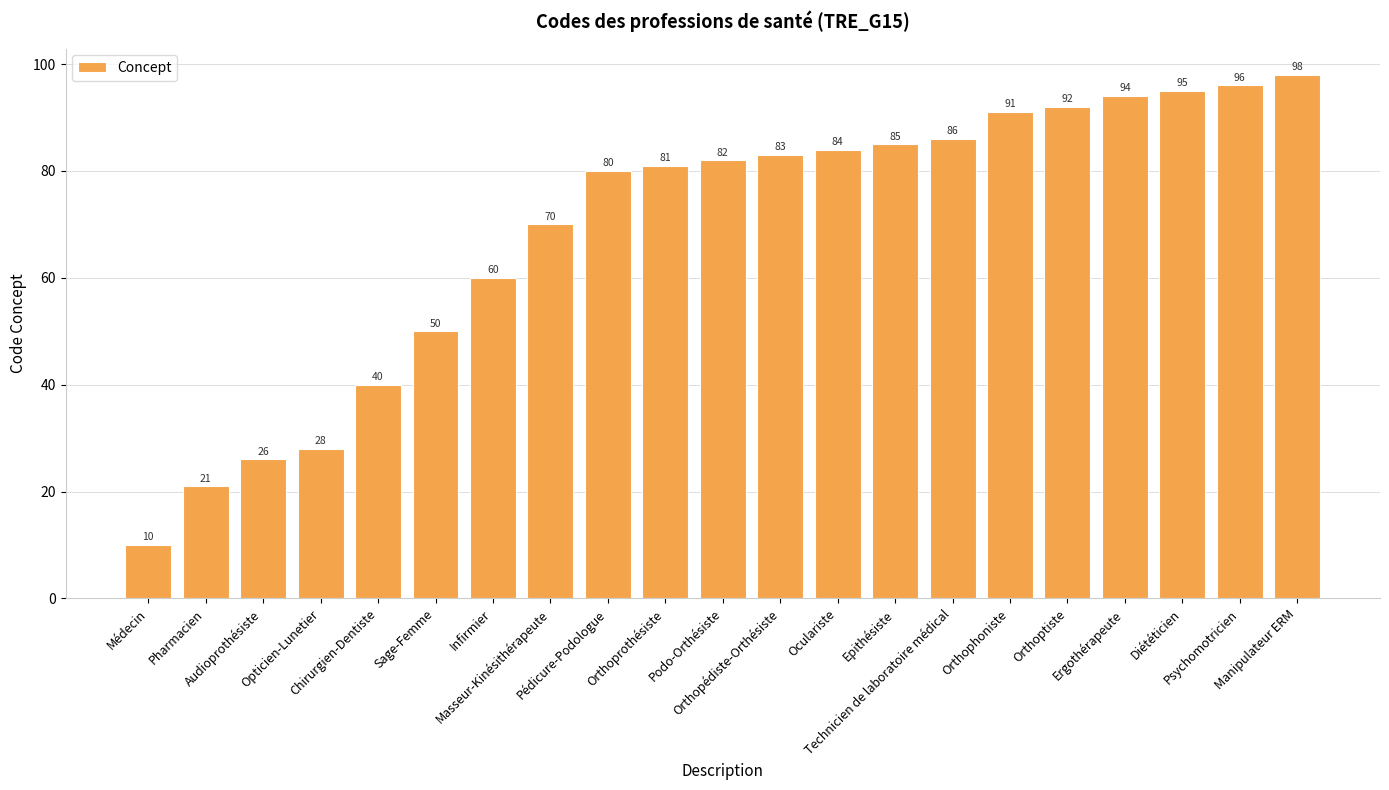

What is the ratio of the value at Orthoptiste to the value at Orthoprothésiste?

1.1